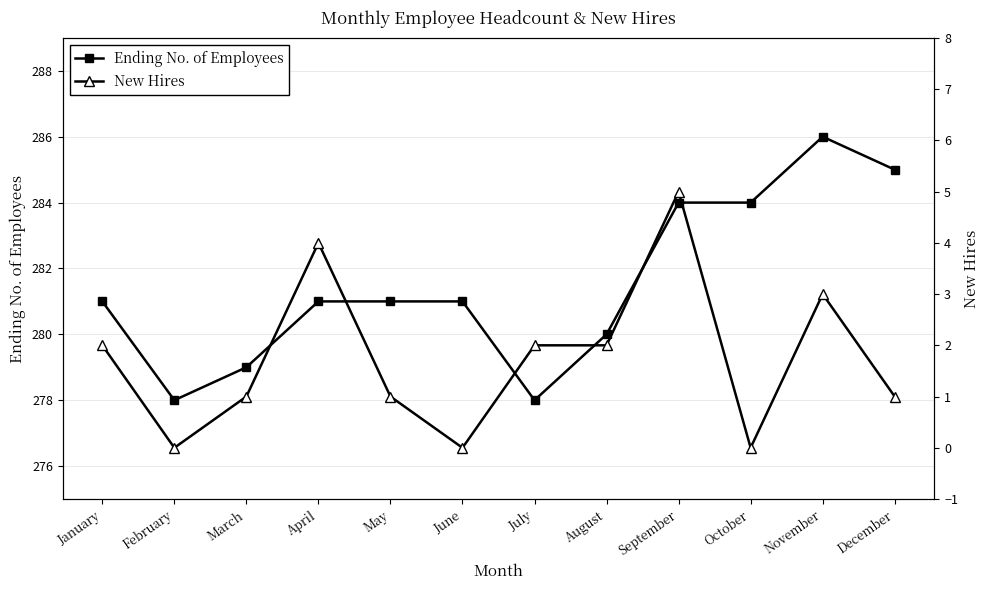

Which label corresponds to the smallest value in the chart?

February